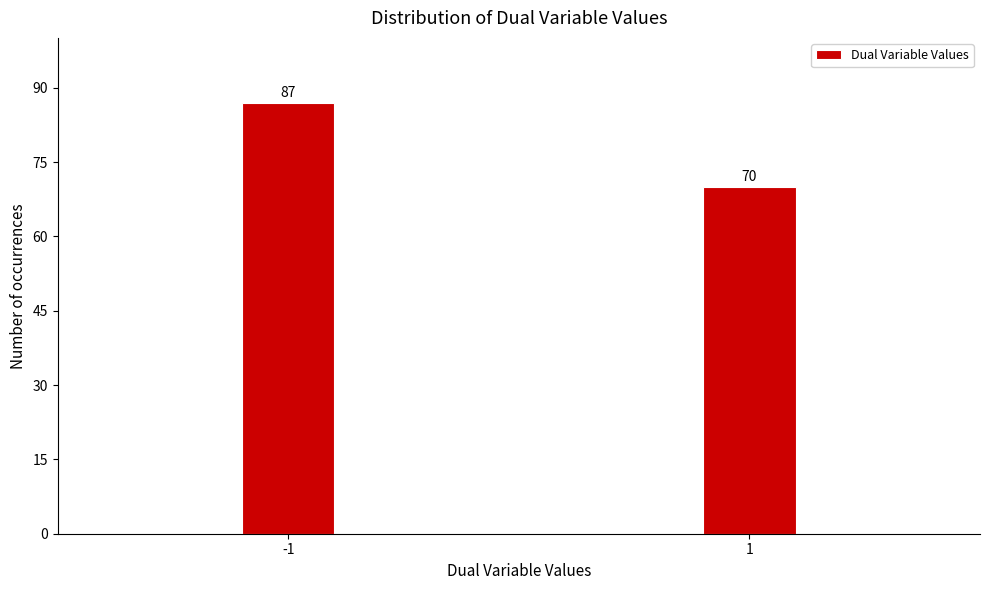

Reading left to right, extract all data points from this chart.

87	70